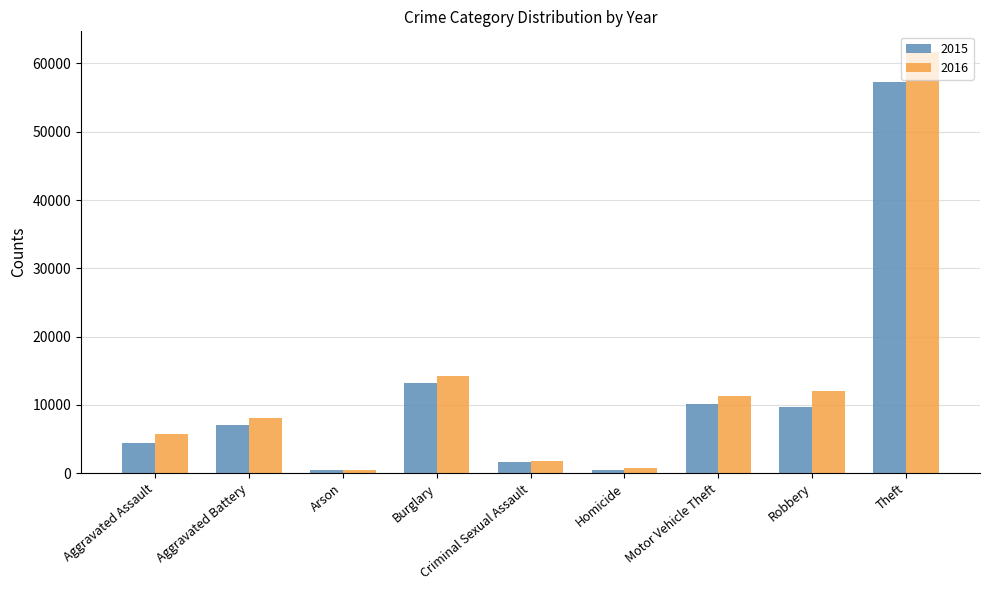

Which category has the highest value across all series?

Theft